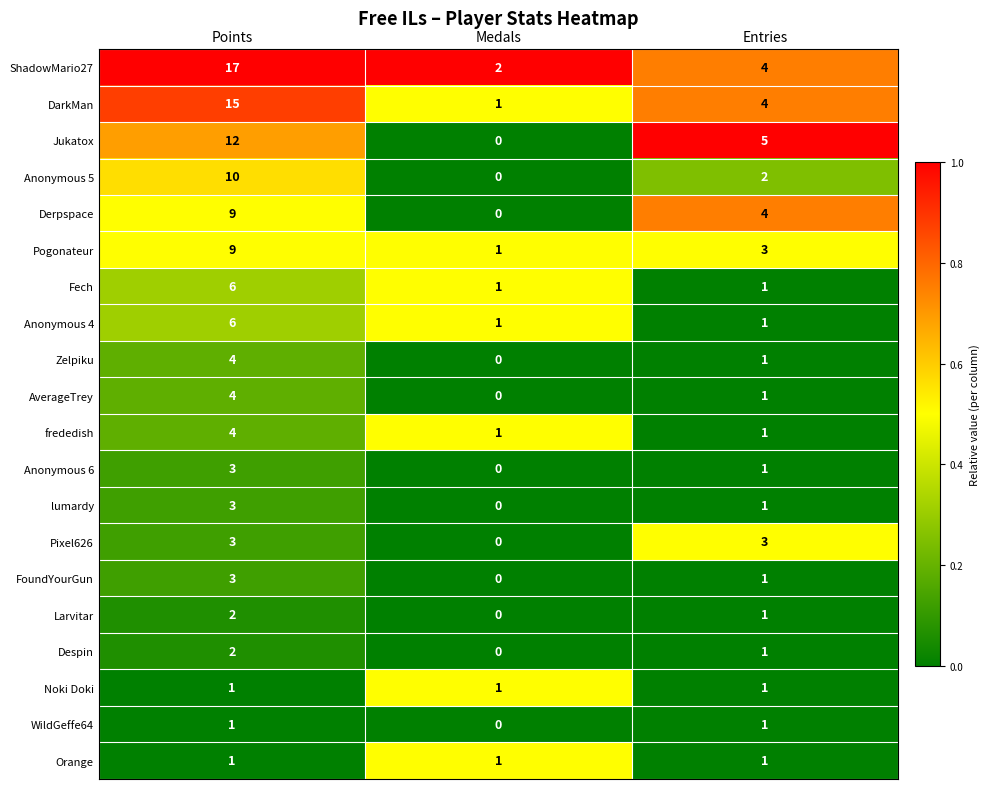

At which label does ShadowMario27 reach its peak?

Points